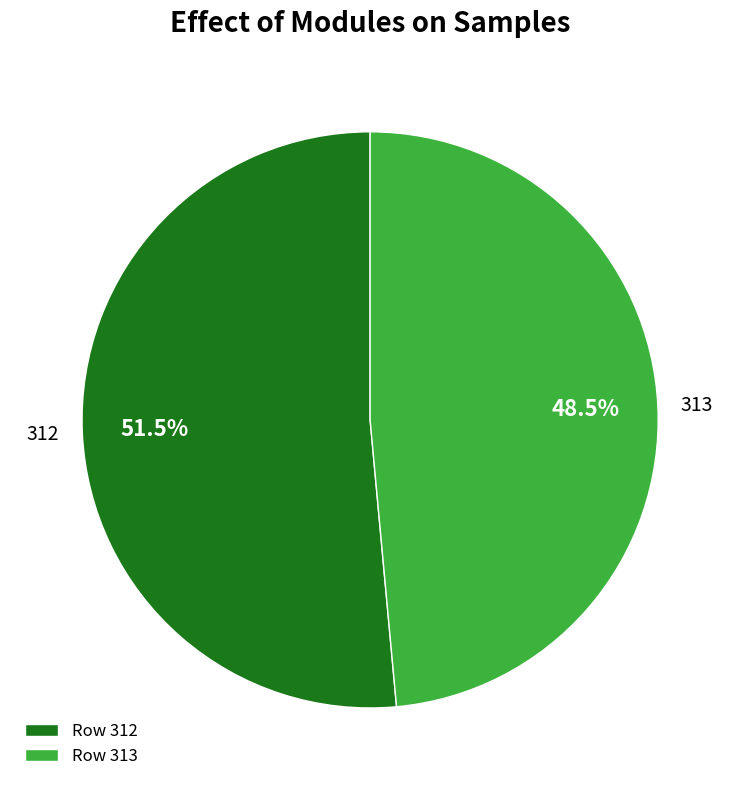

Approximately how many times larger is the value at 312 compared to 313?

1.1